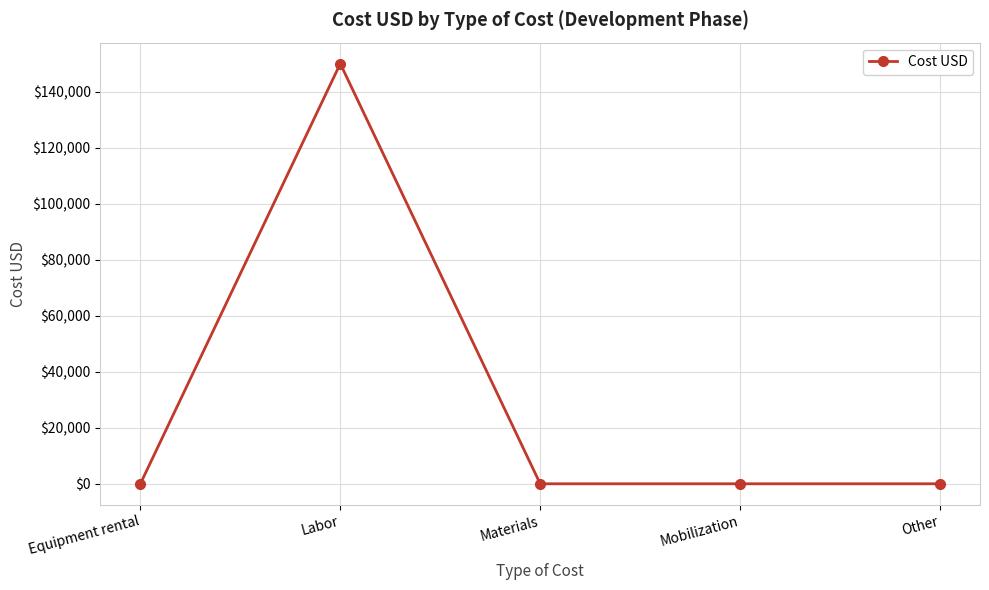

Does the chart display data point markers on the line(s)?

Yes